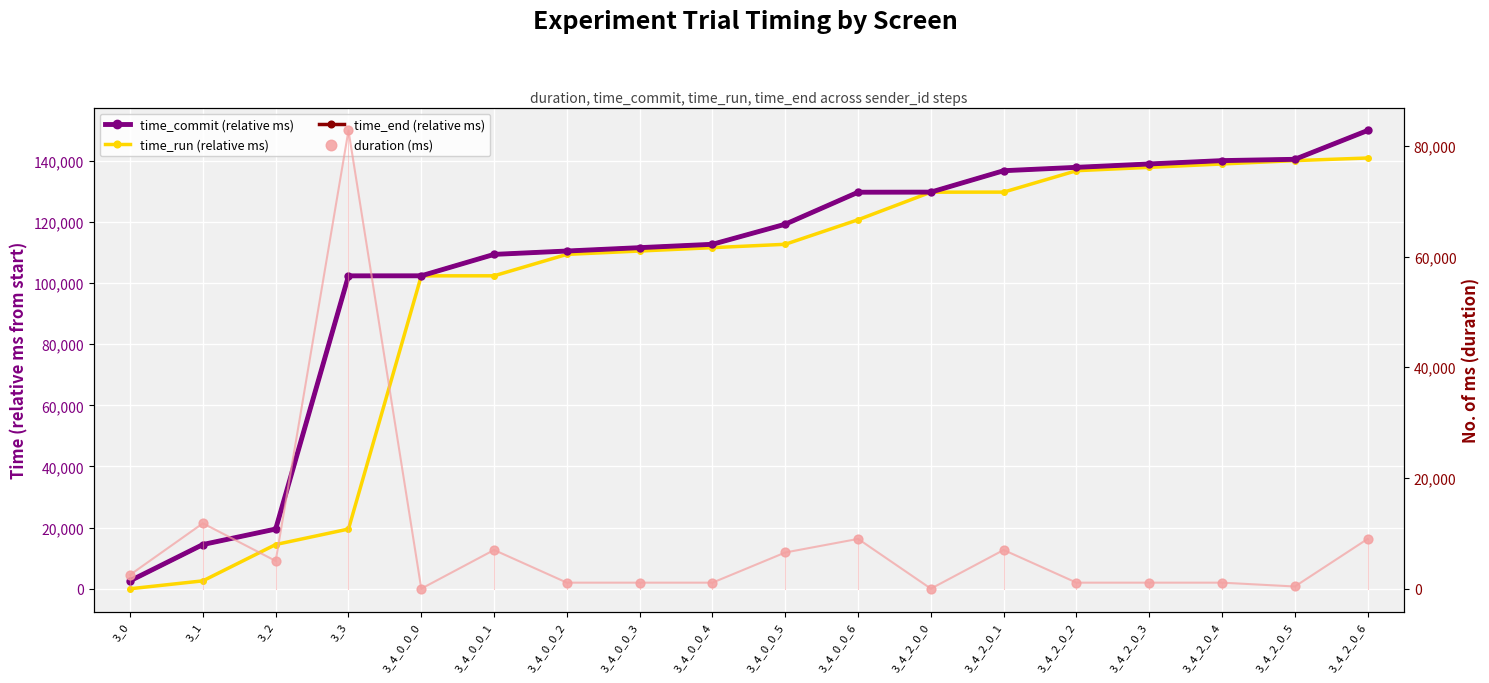

What are all the series names shown in the legend?

time_commit (relative ms), time_run (relative ms), time_end (relative ms), duration (ms)